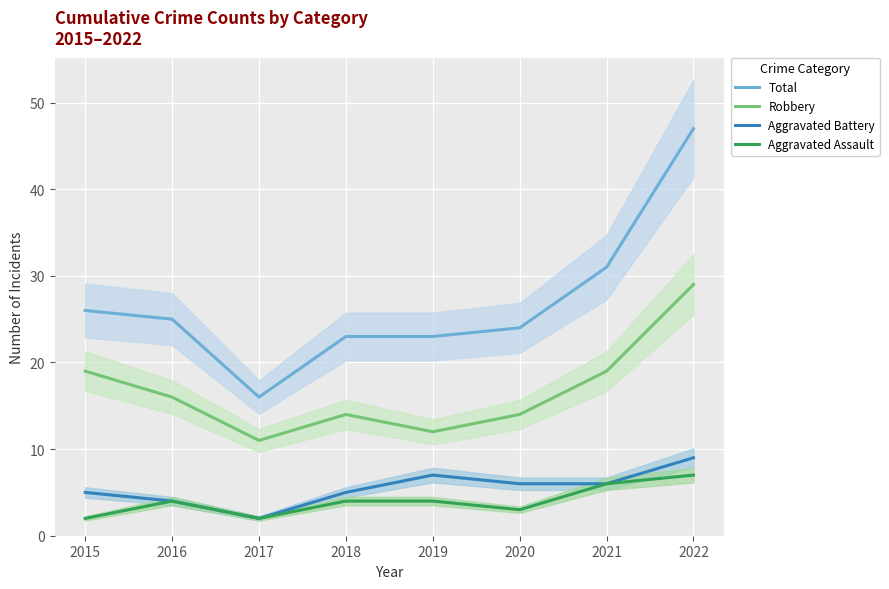

Does the chart display data point markers on the line(s)?

No